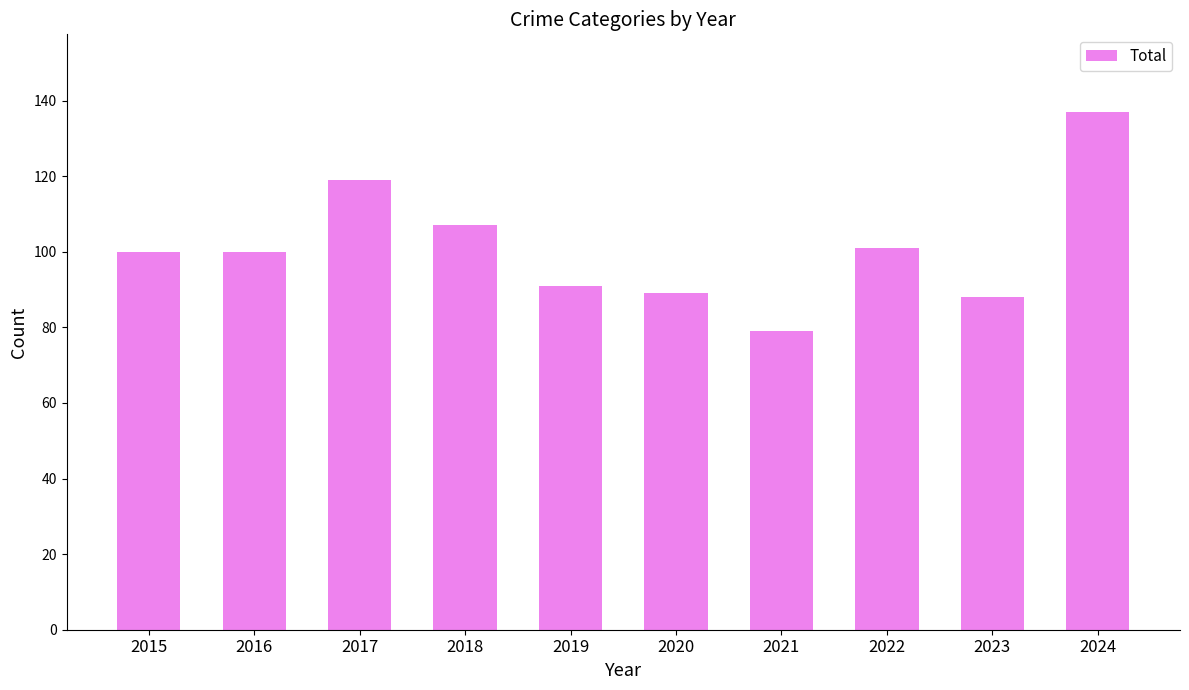

Reading left to right, what are all the values shown in this chart?

2015=100	2016=100	2017=119	2018=107	2019=91	2020=89	2021=79	2022=101	2023=88	2024=137